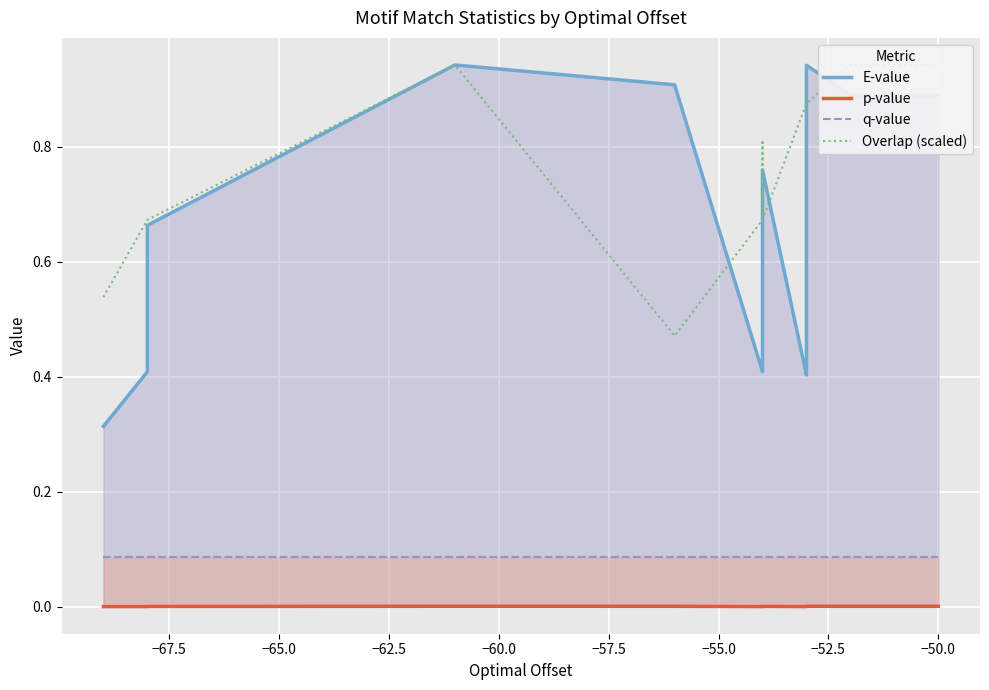

Rank the series by their maximum value, from highest to lowest.

E-value, Overlap (scaled), q-value, p-value